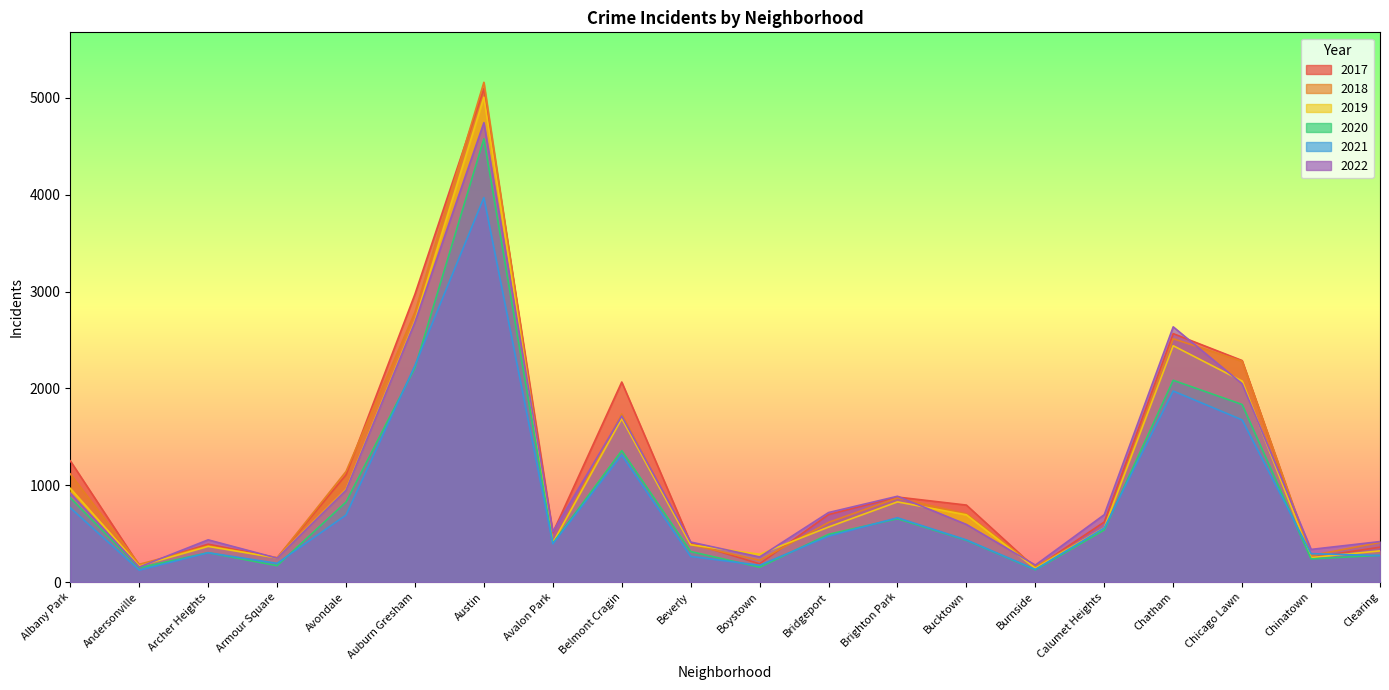

At which category does the chart reach its minimum across all series?

Andersonville